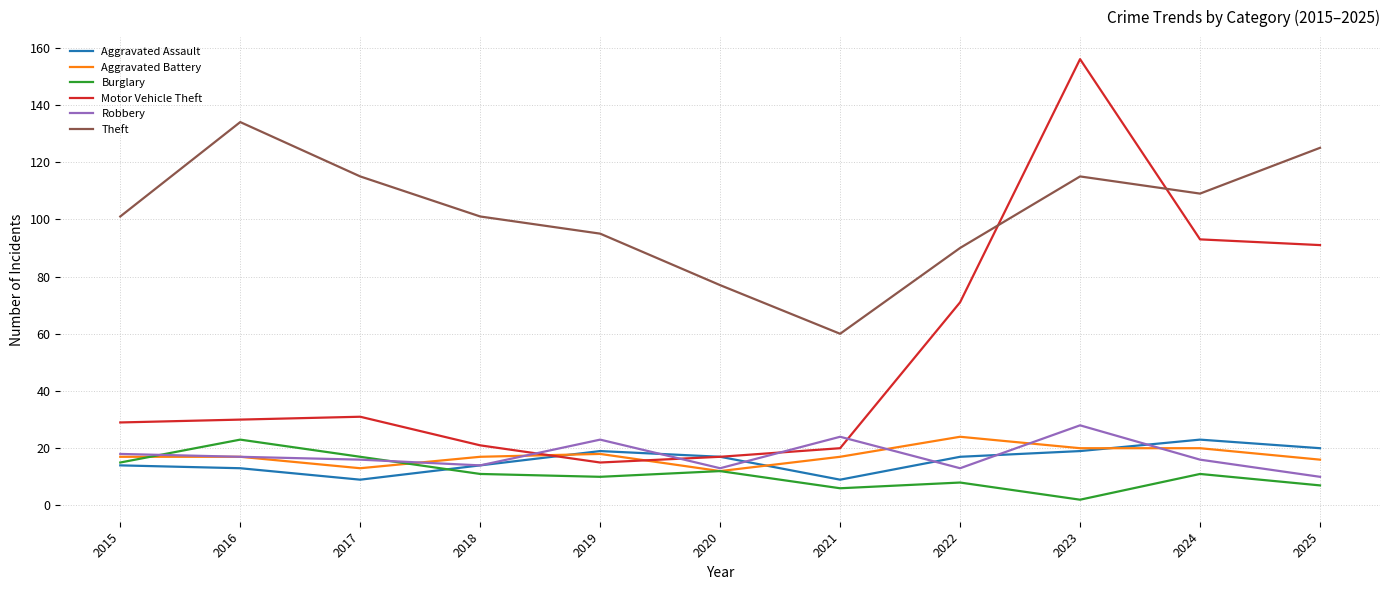

What are all the series names shown in the legend?

Aggravated Assault, Aggravated Battery, Burglary, Motor Vehicle Theft, Robbery, Theft